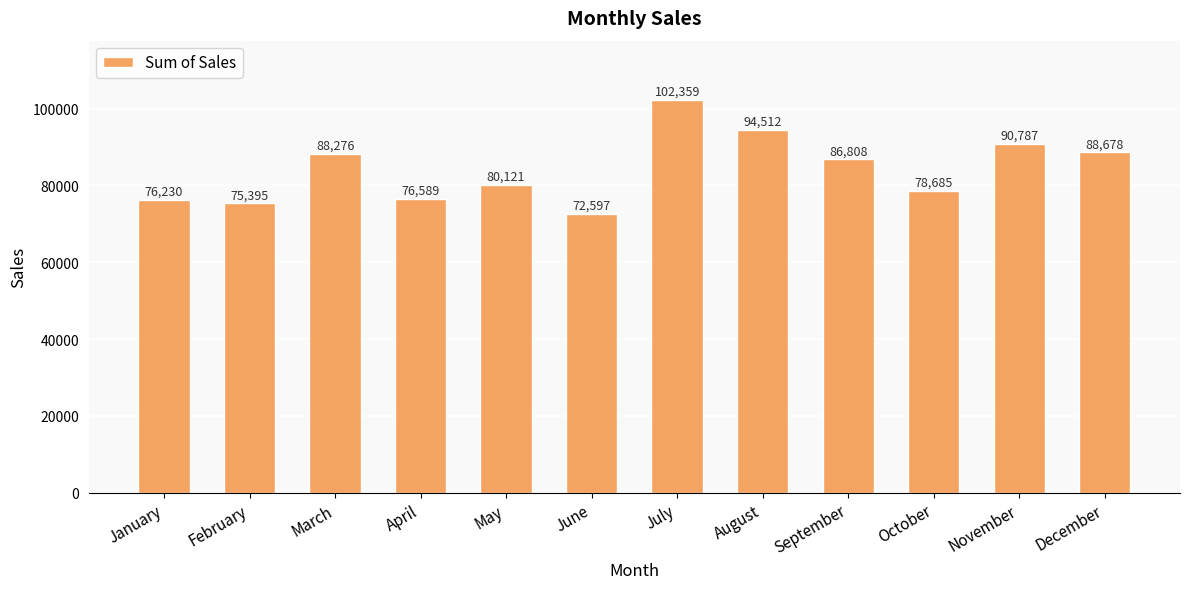

At which category does the chart reach its minimum across all series?

June